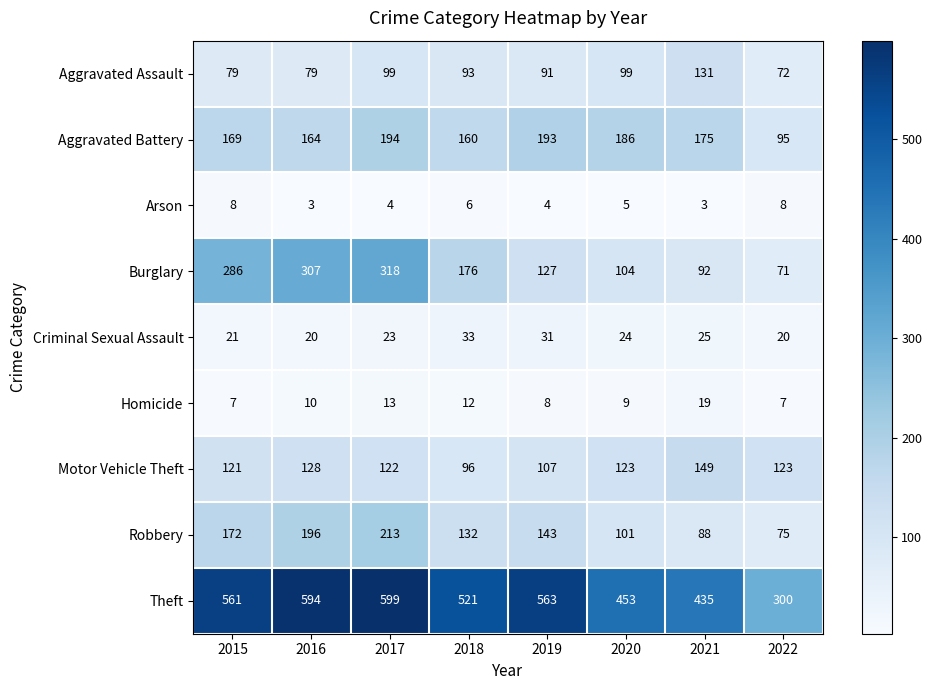

What is the spread (max minus min) of values at 2017?

595